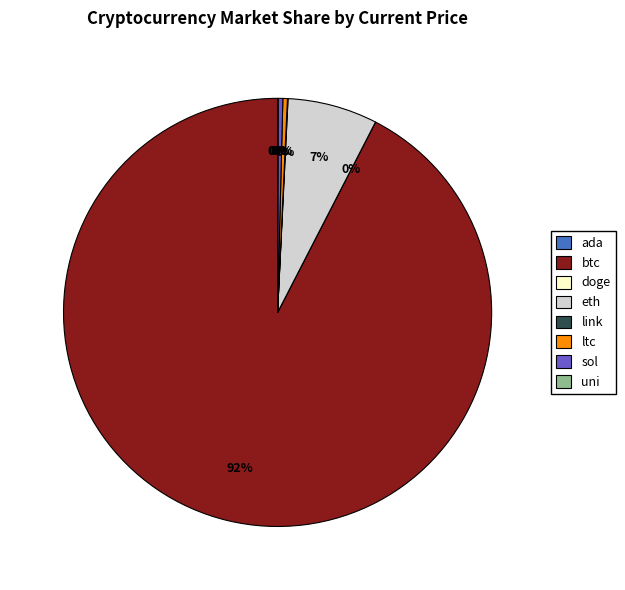

What is the largest slice in the pie chart?

btc